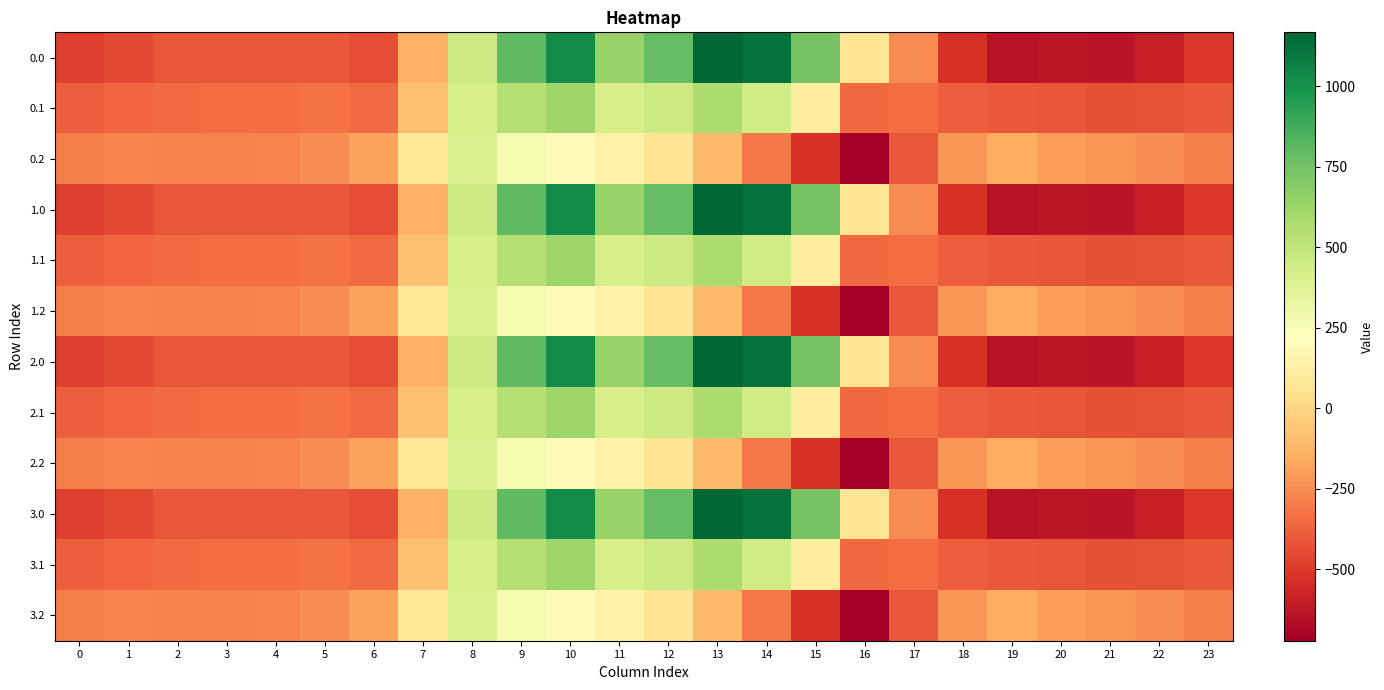

At 9, list the series in order from largest to smallest.

0.0, 1.0, 2.0, 3.0, 0.1, 1.1, 2.1, 3.1, 0.2, 1.2, 2.2, 3.2